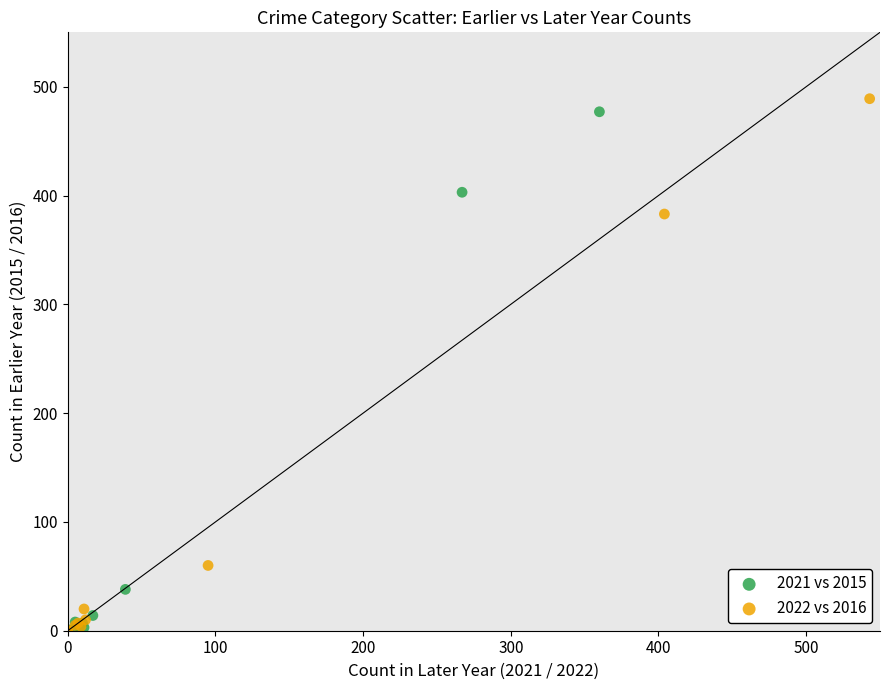

Which series has the largest Y range (max minus min)?

2022 vs 2016